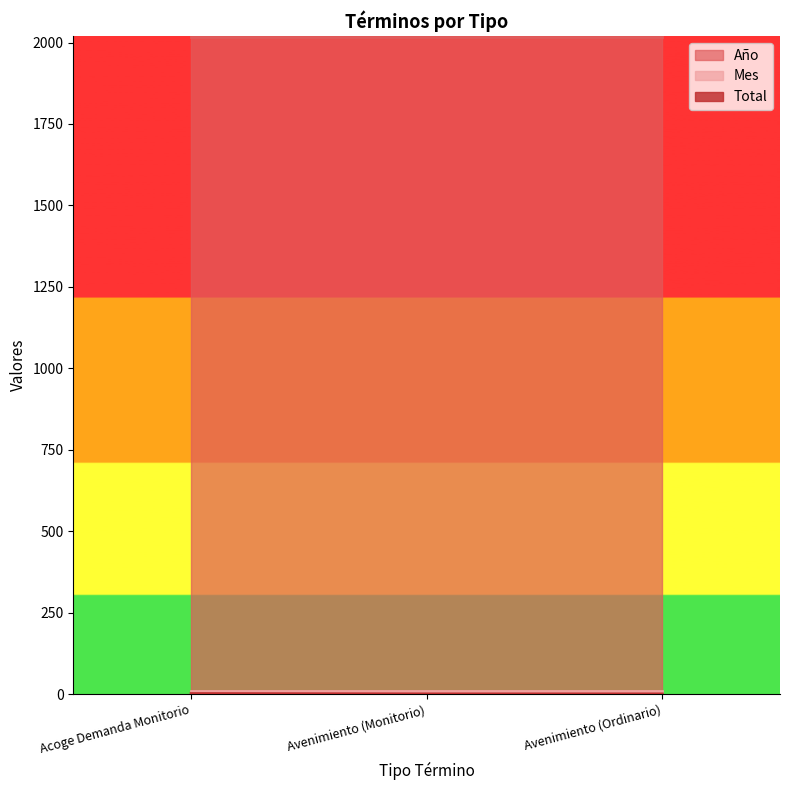

What is the lowest value of the Mes series?

10